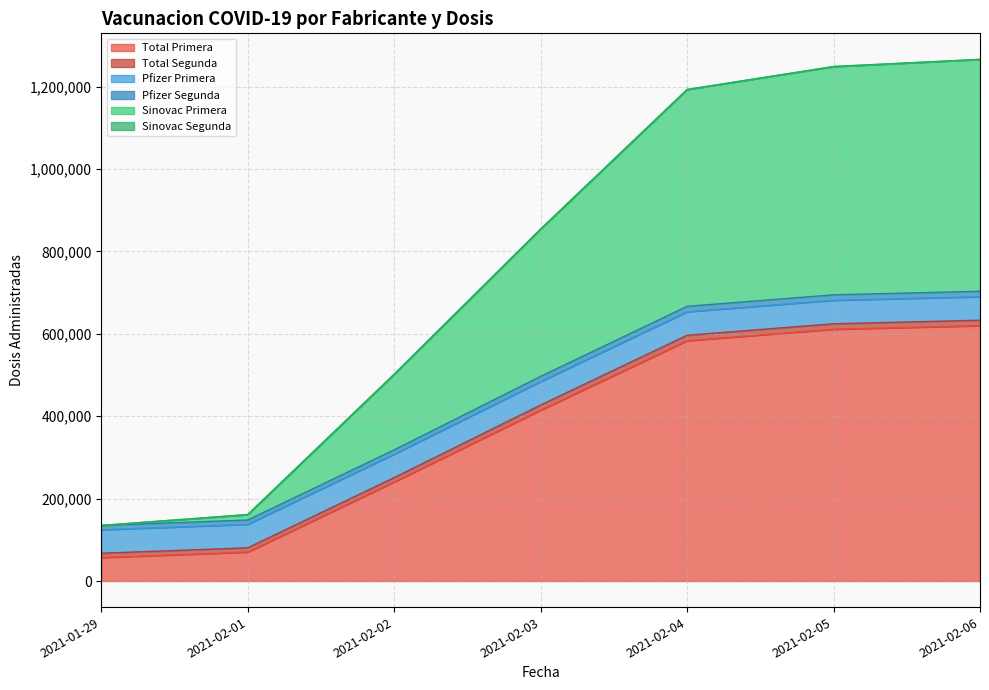

Reading left to right, list all the values displayed in this chart.

Total Primera: 2021-01-29=57023	2021-02-01=70211	2021-02-02=240560	2021-02-03=414607	2021-02-04=583235	2021-02-05=611108	2021-02-06=619743
Total Segunda: 2021-01-29=10400	2021-02-01=10406	2021-02-02=10406	2021-02-03=12514	2021-02-04=13184	2021-02-05=13189	2021-02-06=13189
Pfizer Primera: 2021-01-29=57023	2021-02-01=57023	2021-02-02=57023	2021-02-03=57043	2021-02-04=57061	2021-02-05=57061	2021-02-06=57061
Pfizer Segunda: 2021-01-29=10400	2021-02-01=10406	2021-02-02=10406	2021-02-03=12514	2021-02-04=13184	2021-02-05=13189	2021-02-06=13189
Sinovac Primera: 2021-01-29=0	2021-02-01=13188	2021-02-02=183537	2021-02-03=357564	2021-02-04=526174	2021-02-05=554047	2021-02-06=562682
Sinovac Segunda: 2021-01-29=0	2021-02-01=0	2021-02-02=0	2021-02-03=0	2021-02-04=0	2021-02-05=0	2021-02-06=0